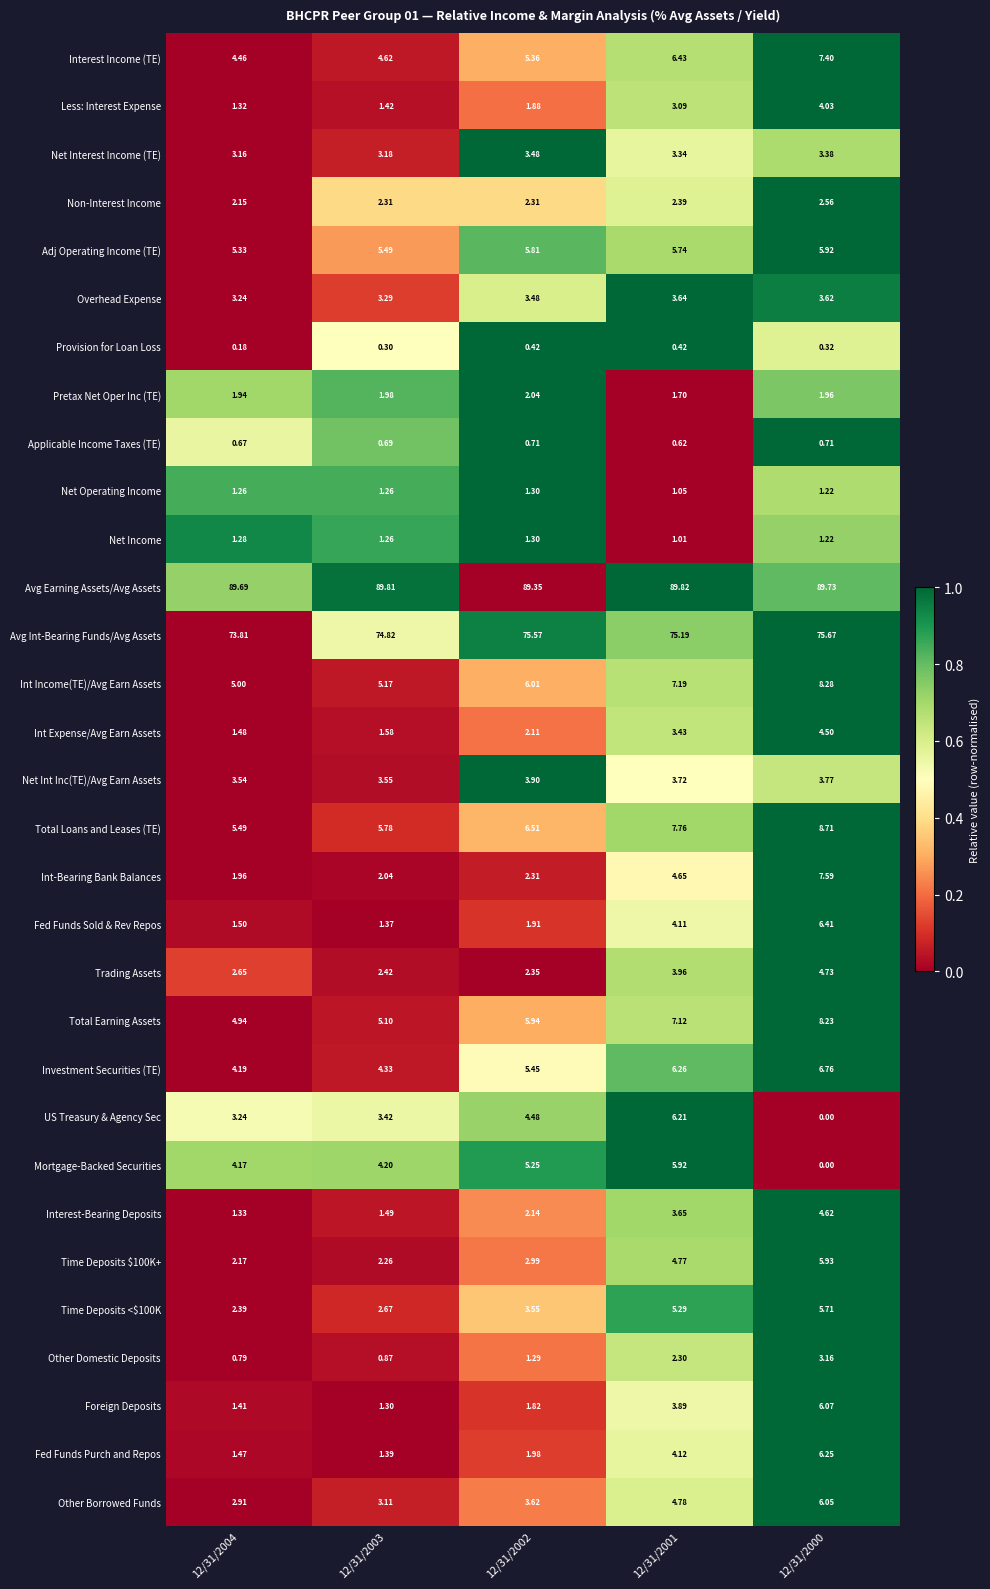

Which series has the largest total across all categories?

Avg Earning Assets/Avg Assets